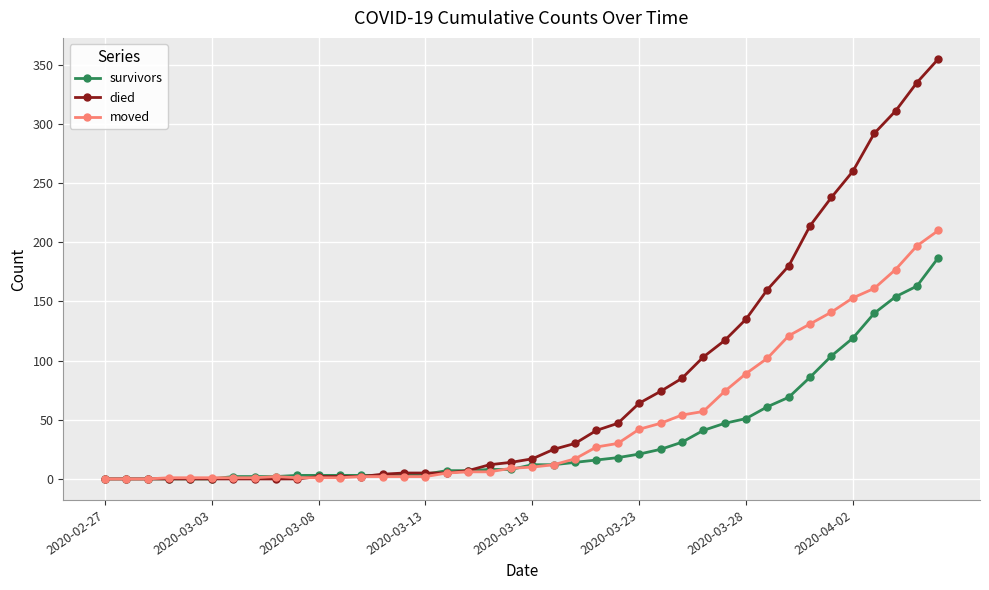

Does the chart have visible grid lines?

Yes